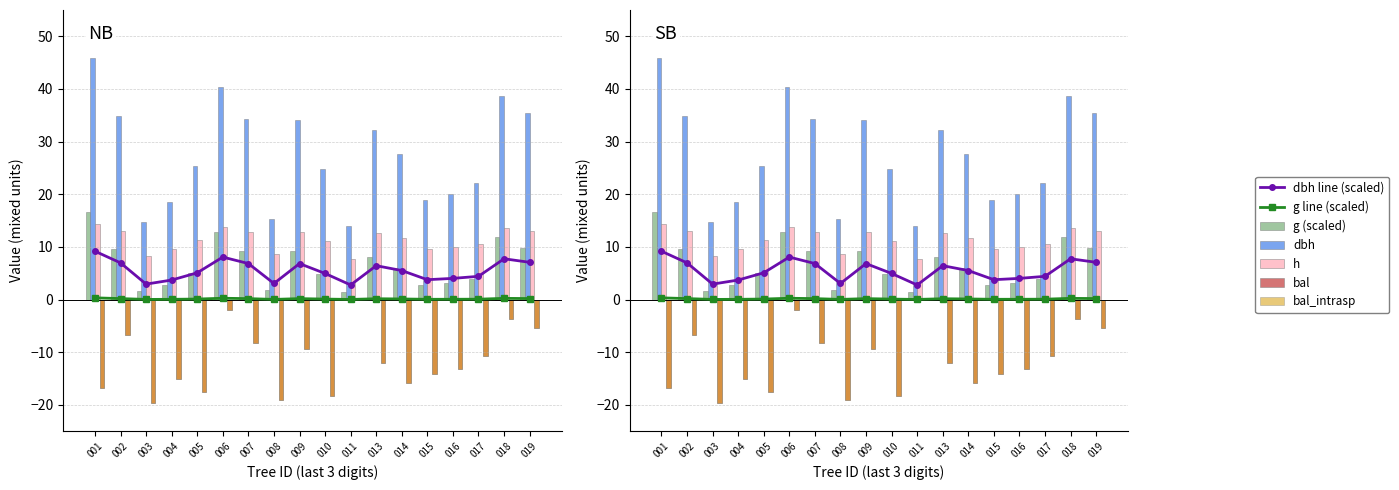

At which label does g reach its peak?

001